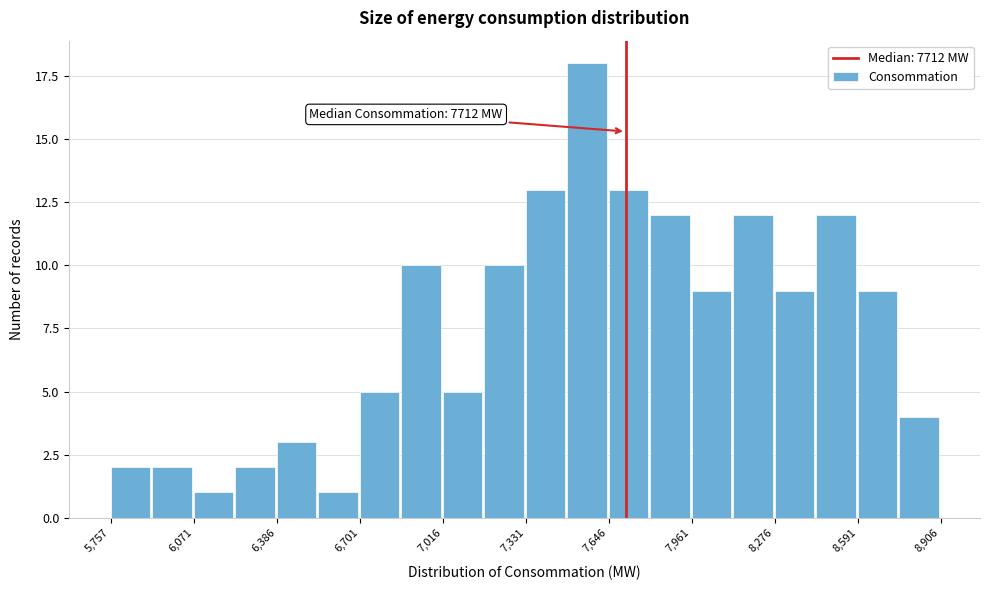

Read against the x-axis, roughly where is the centre of the tallest bar?

7550